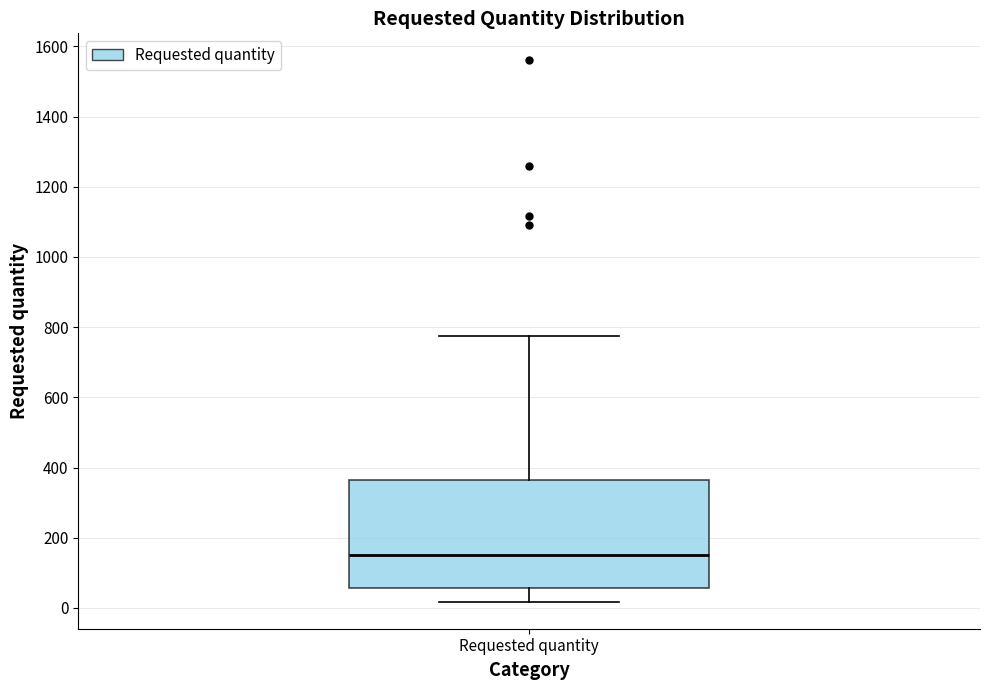

Read this box plot against the y-axis: the position of the median line, the range covered by the box, and the ends of both whiskers. The values are not printed on the chart, so give them approximately, as read against the axis.

median 160, box 60 to 360, whiskers 20 to 780